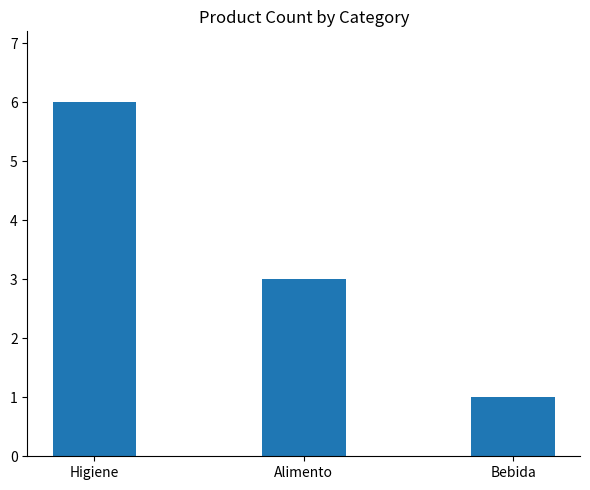

What is the label of the 3rd bar from the left?

Bebida